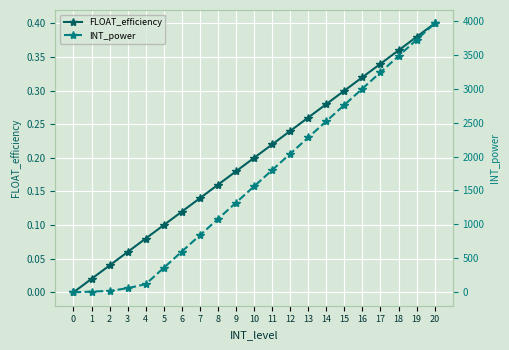

True or false: INT_power has a value of 1080.0 at 8.

True